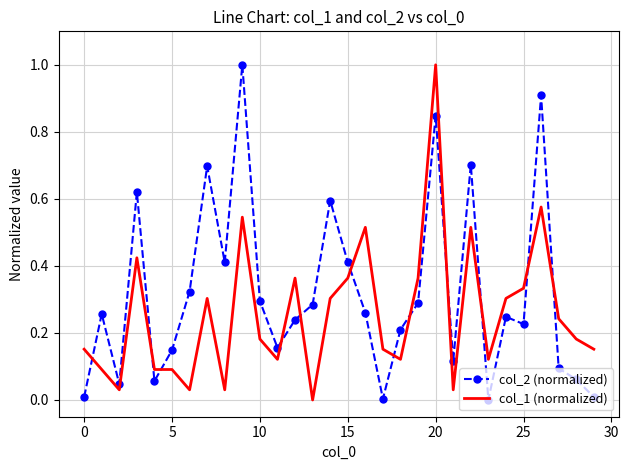

Which series has the largest total across all categories?

col_2 (normalized)